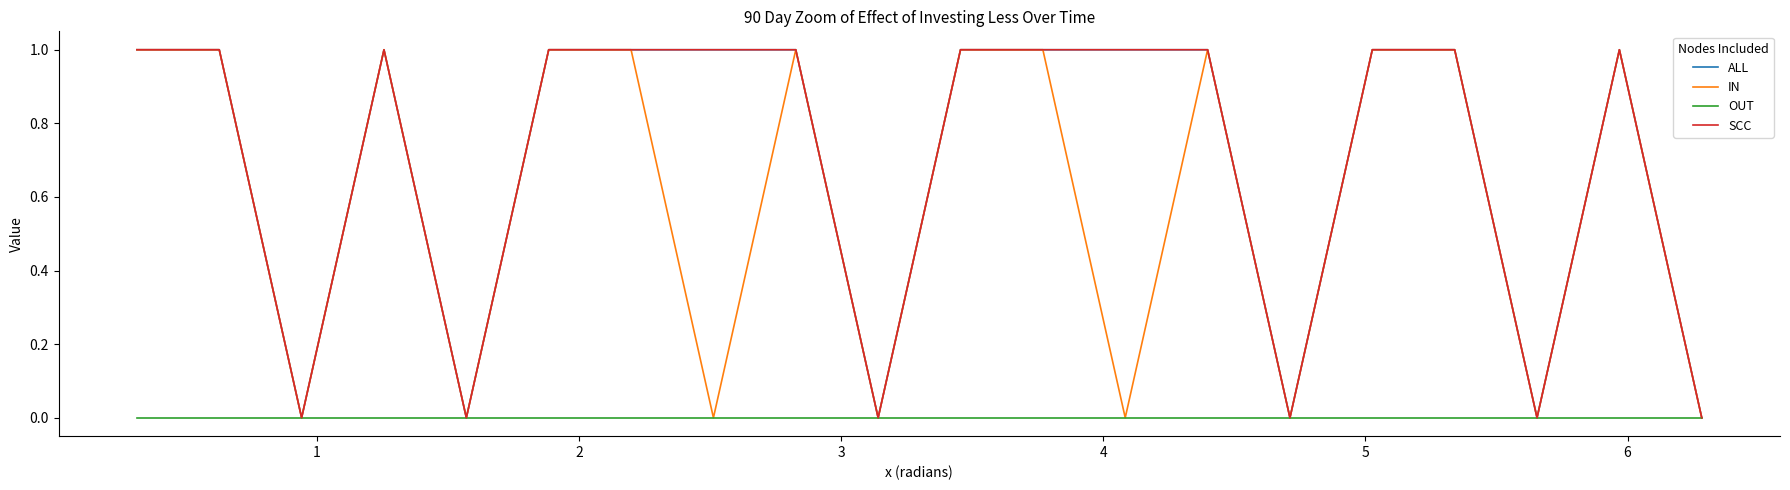

Is this an area chart (filled region under the line)?

No